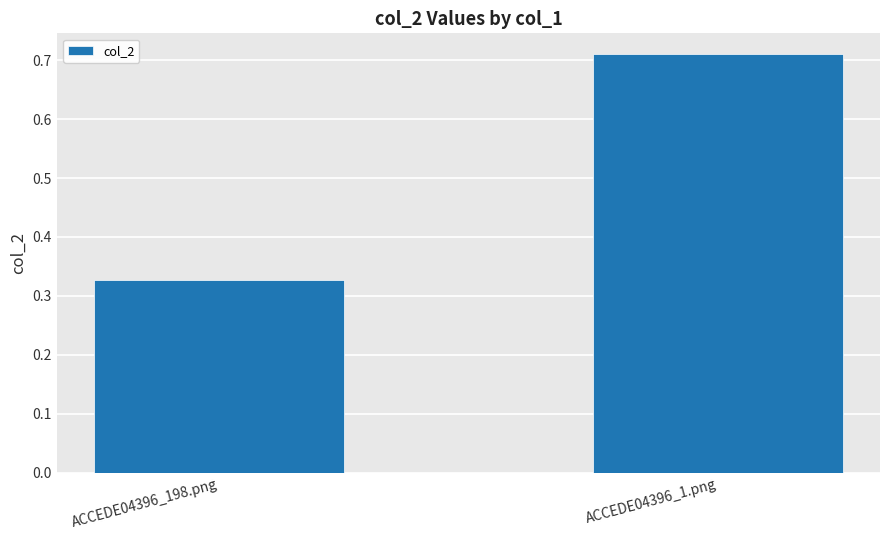

Are the bars horizontal?

No